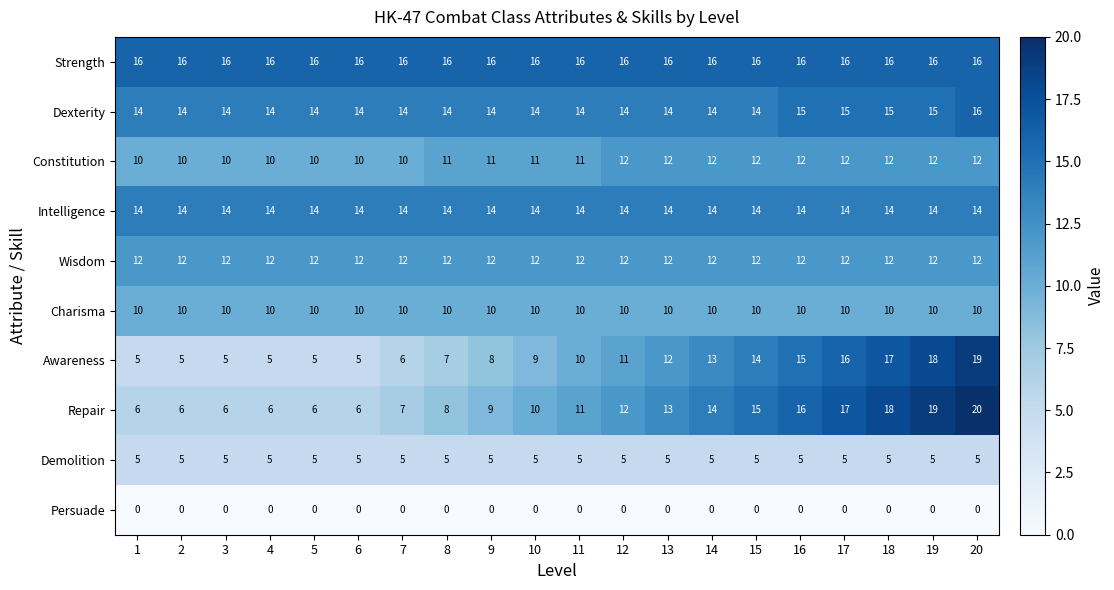

Count the number of data series in this chart.

10